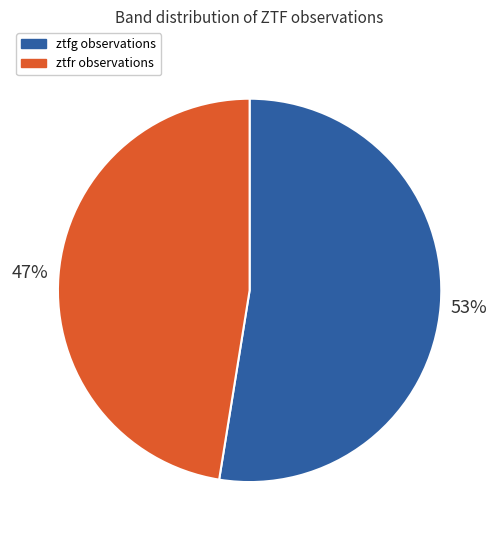

What is the largest slice in the pie chart?

ztfg